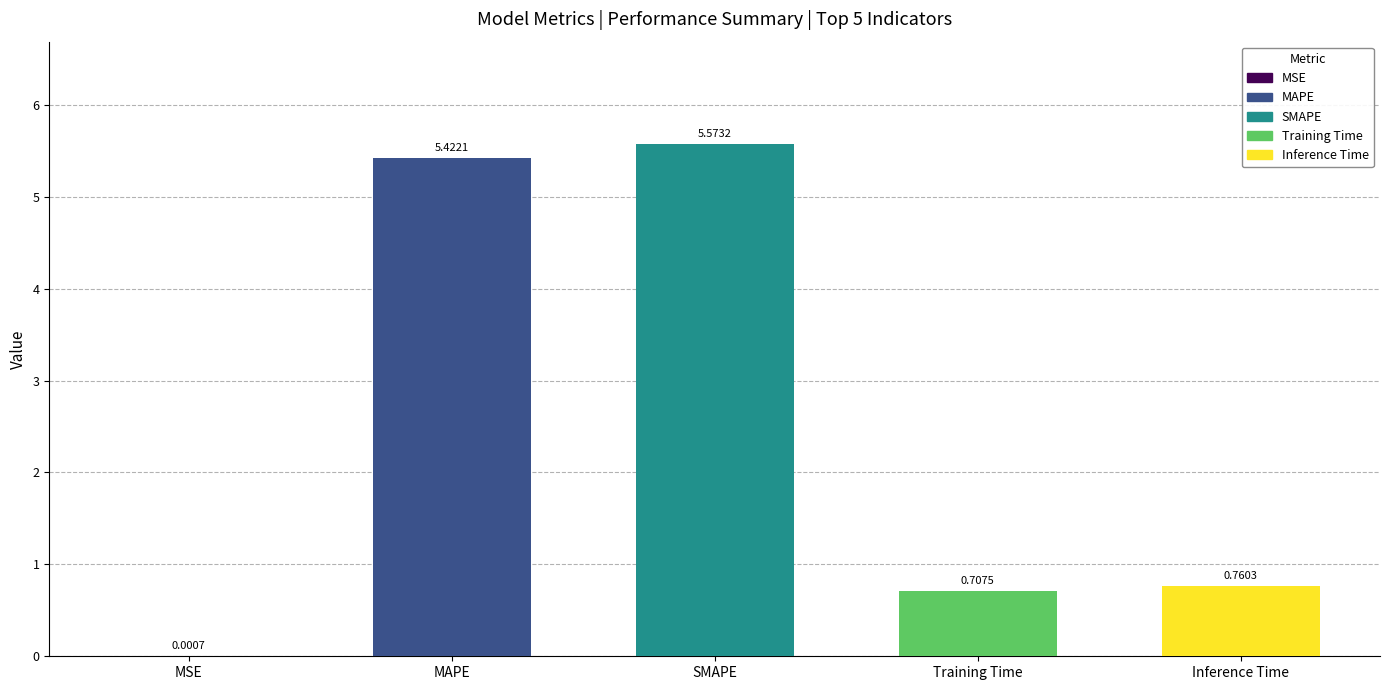

What is the sum of all values?

12.5